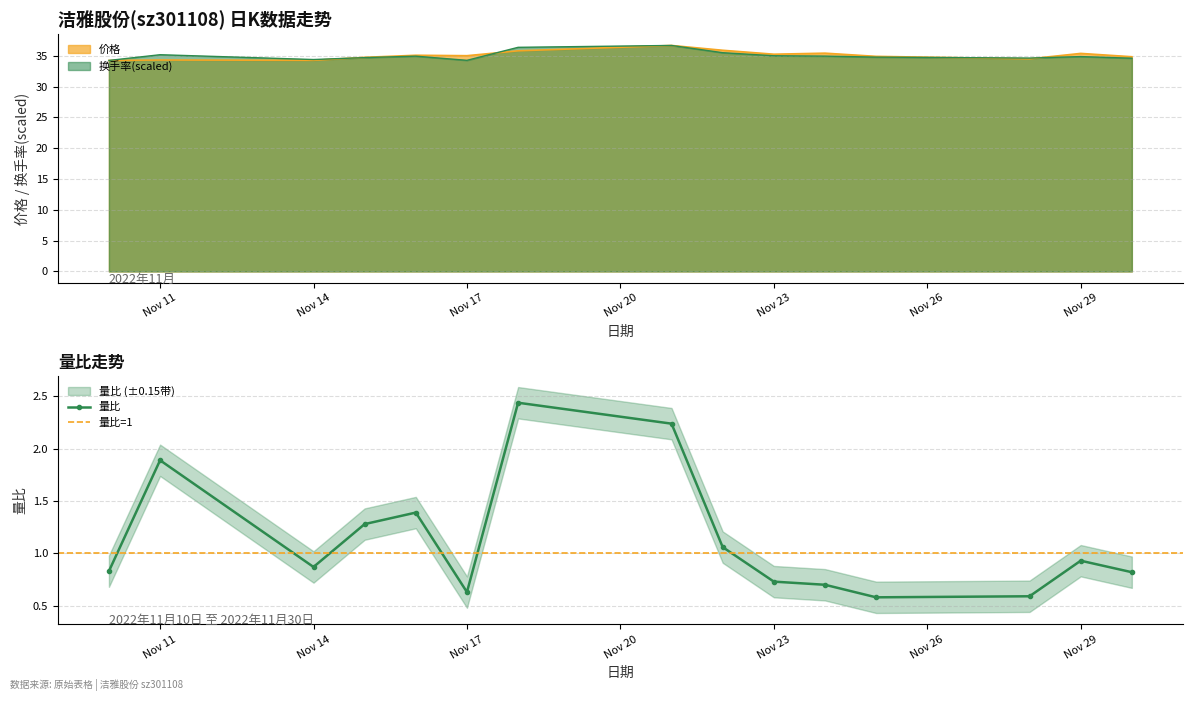

What is the spread (max minus min) of values at 2022-11-30?

34.0